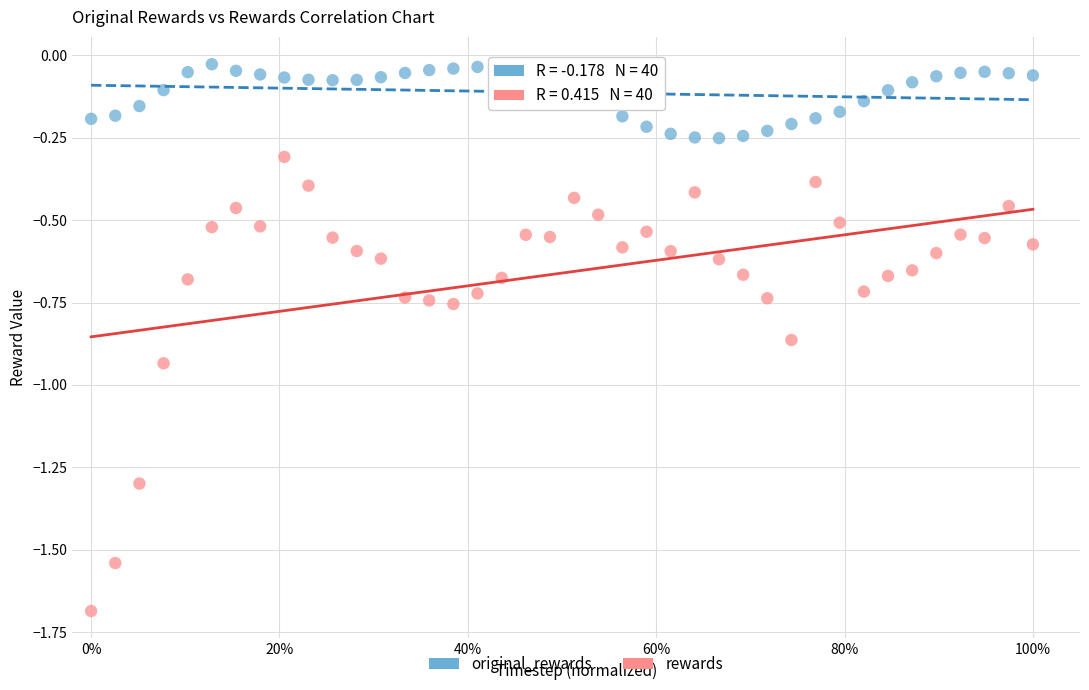

Across all data points, what is the range of Y values (max minus min)?

1.7